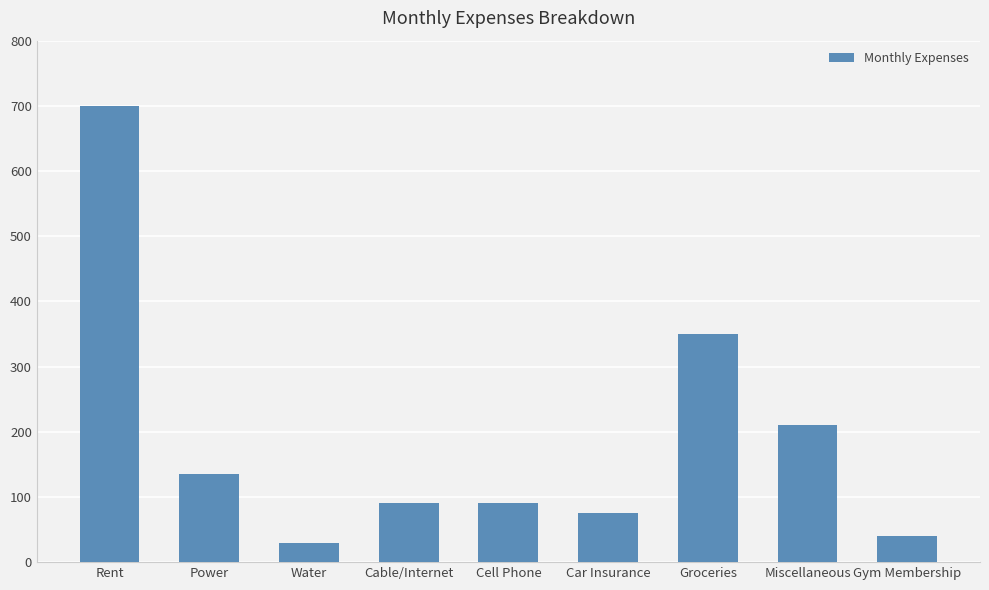

What is the difference between the maximum and second lowest values?

660